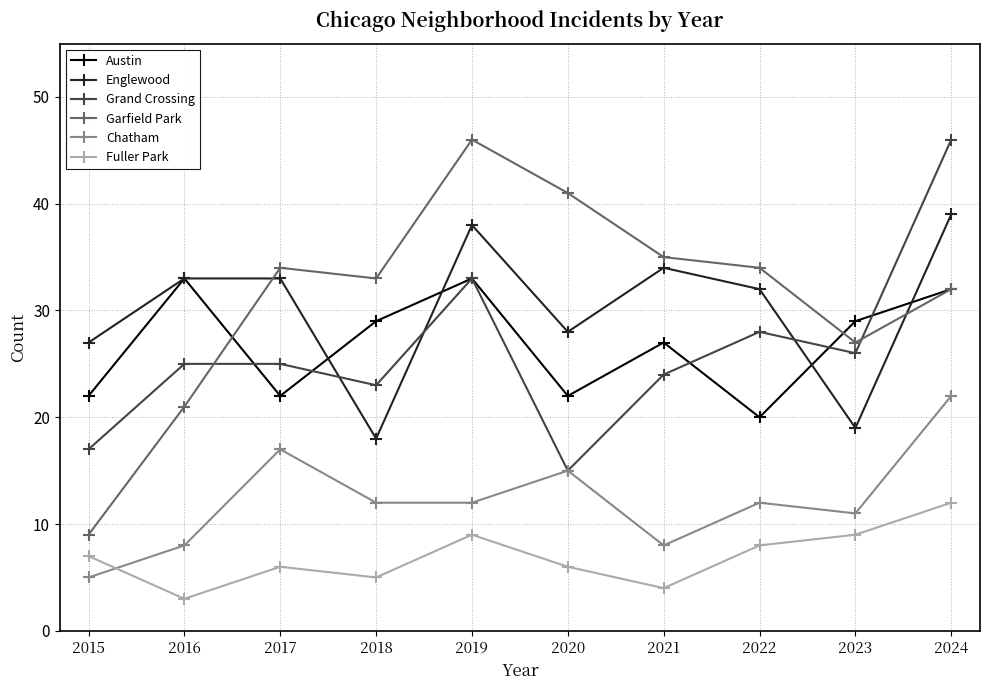

True or false: Englewood and Fuller Park intersect in this chart.

False